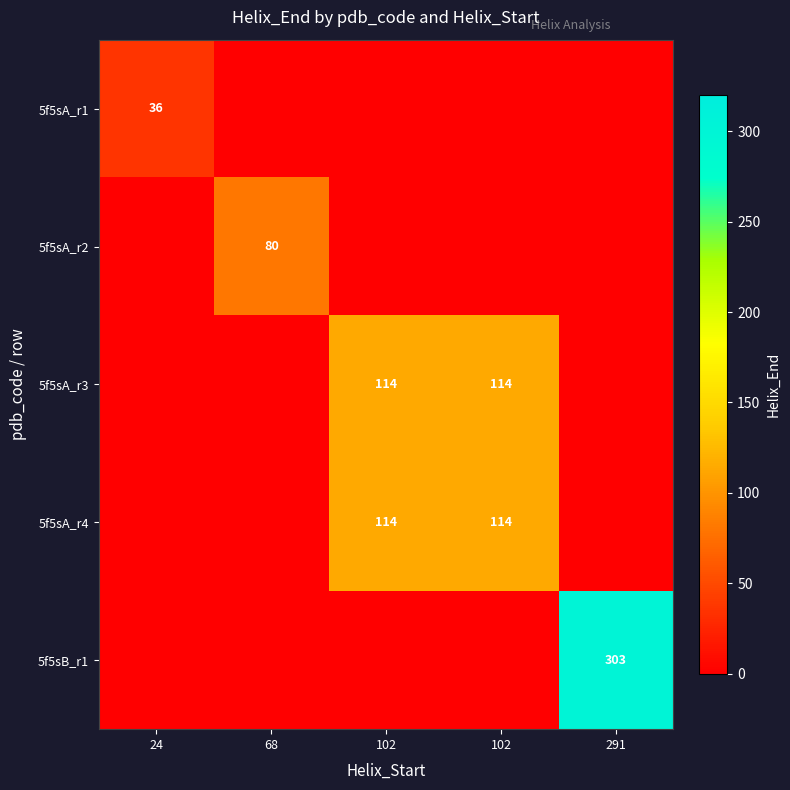

Rank the series by their maximum value, from highest to lowest.

5f5sB_r1, 5f5sA_r3, 5f5sA_r4, 5f5sA_r2, 5f5sA_r1